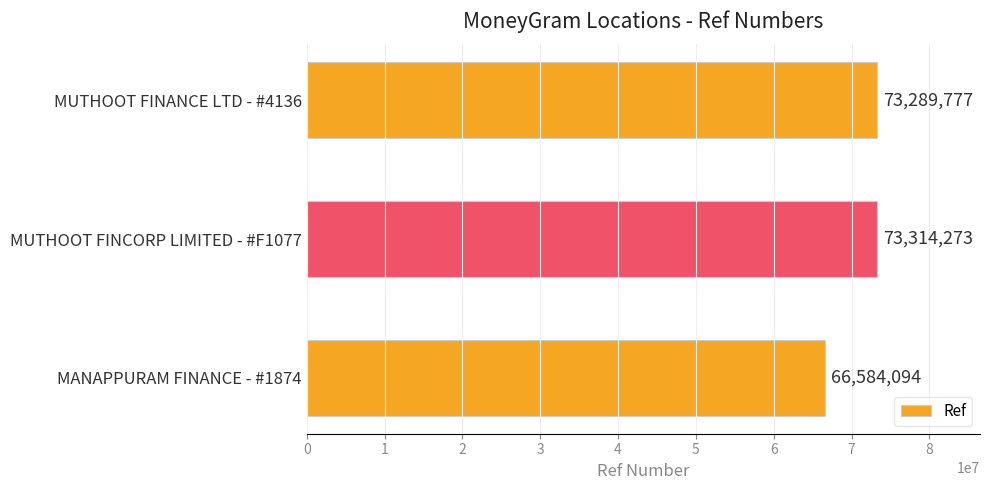

Rank the categories by value from lowest to highest.

MANAPPURAM FINANCE - #1874, MUTHOOT FINANCE LTD - #4136, MUTHOOT FINCORP LIMITED - #F1077